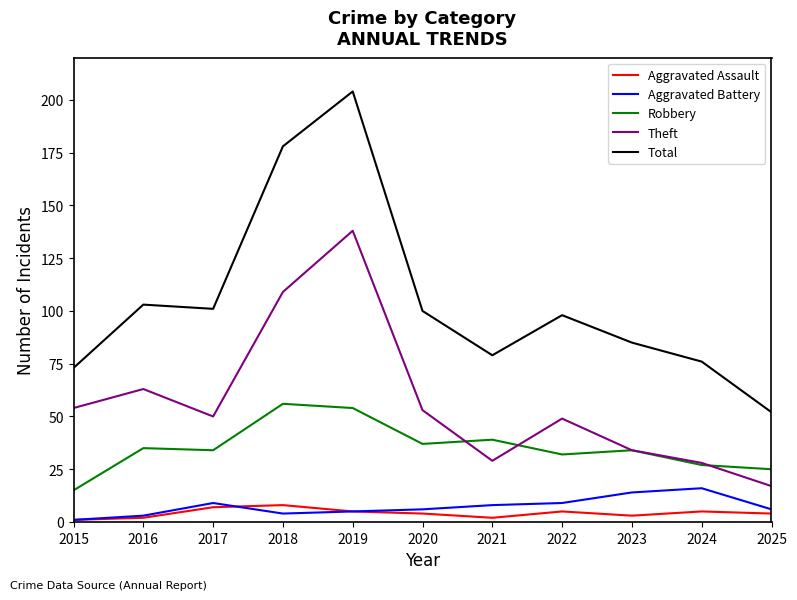

The Aggravated Assault series shows 8 at 2018. True or false?

True